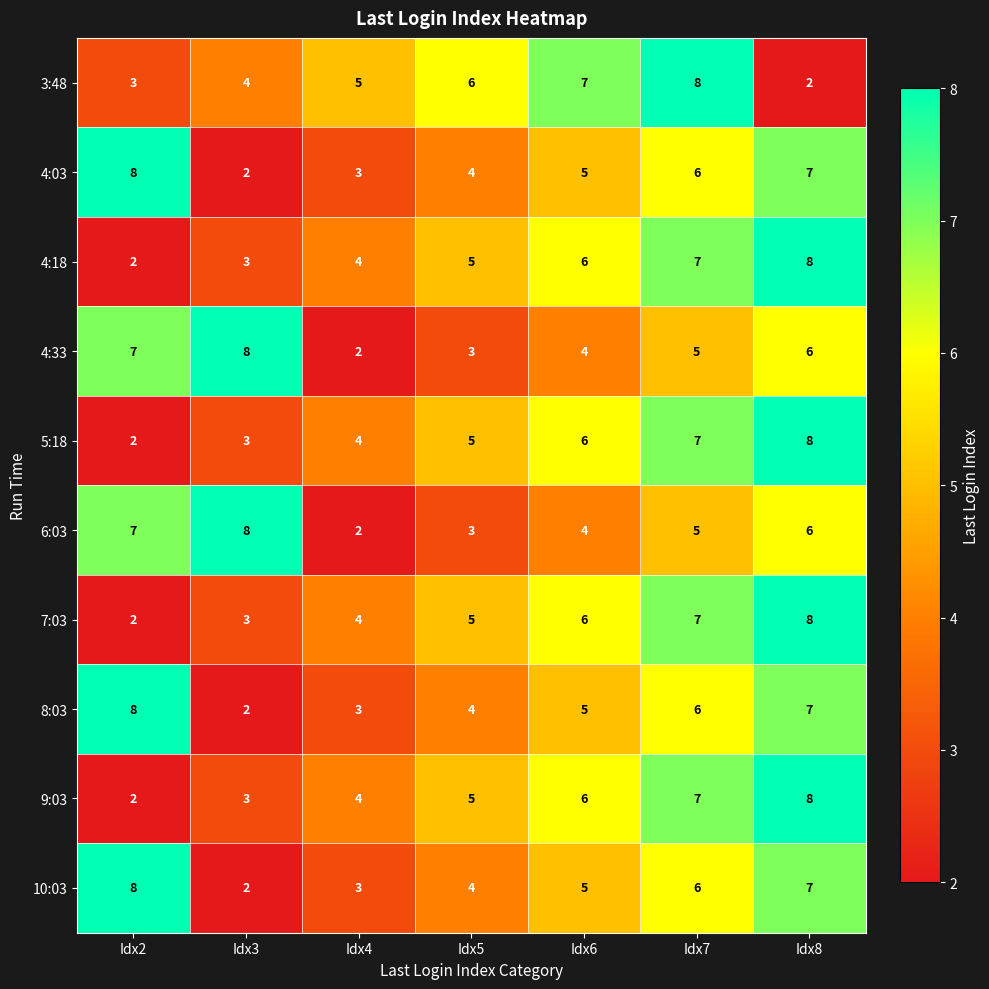

Rank the categories by 4:33 value from lowest to highest.

Idx4, Idx5, Idx6, Idx7, Idx8, Idx2, Idx3